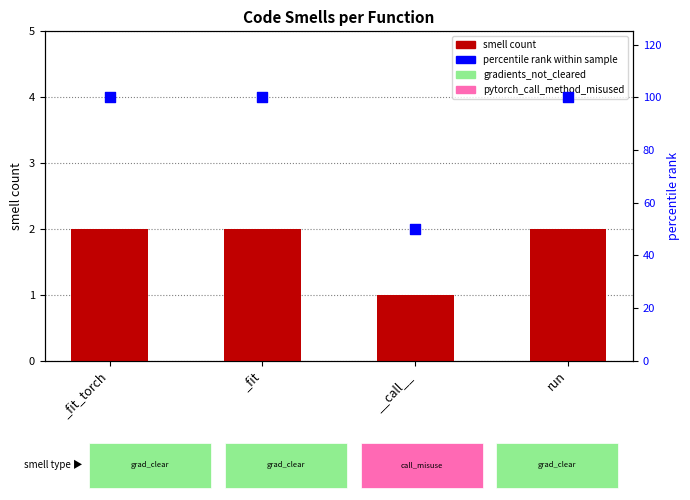

Which series has the largest Y range (max minus min)?

percentile rank within sample